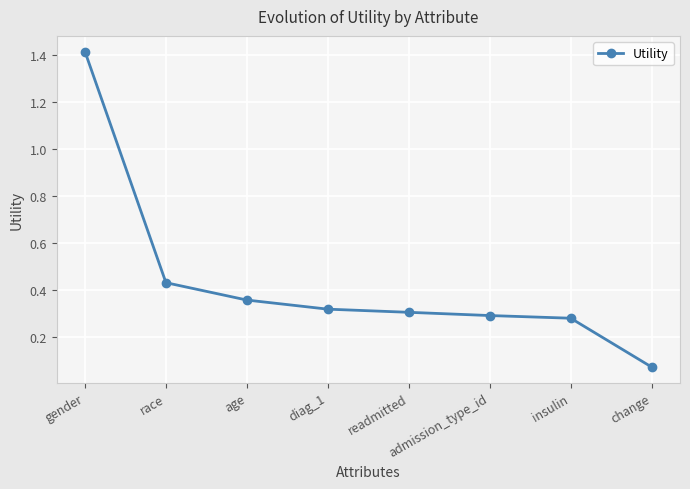

True or false: the data has more than 1 interior local peaks.

False